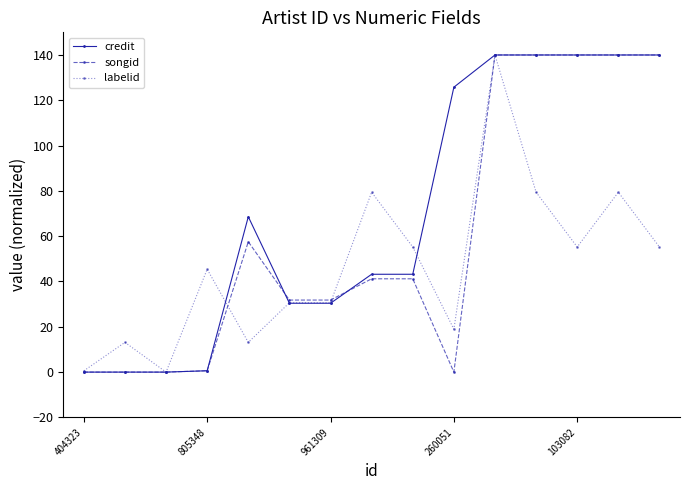

At how many categories does at least one series exceed 22?

12